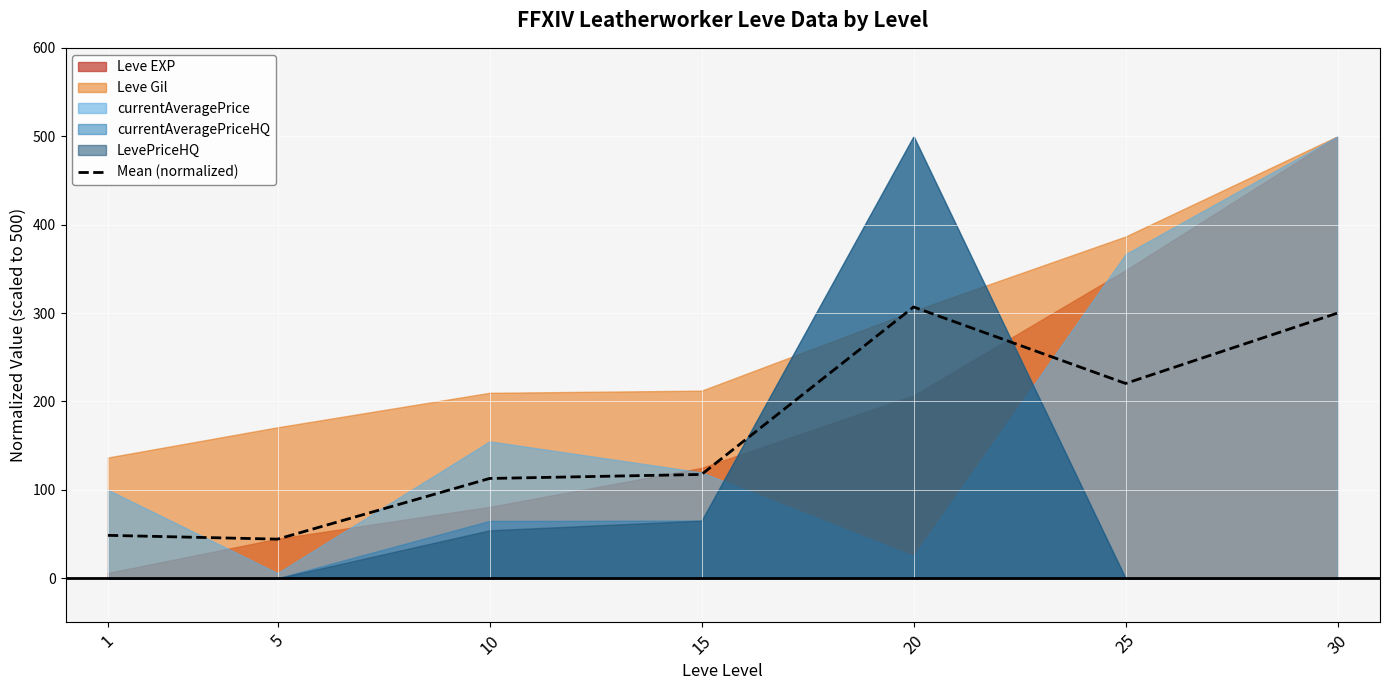

What is the change in value from 5 to 10?

+68.6